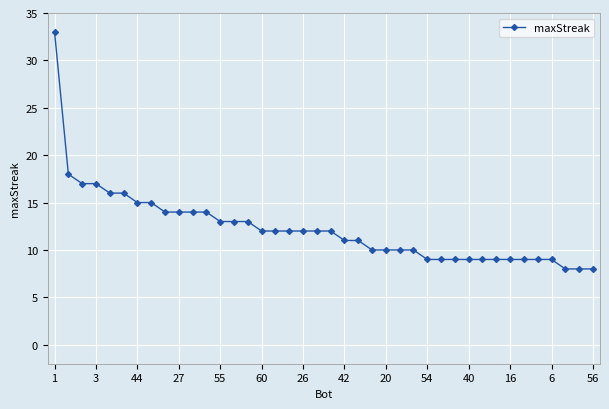

What is the sum of all values?

490